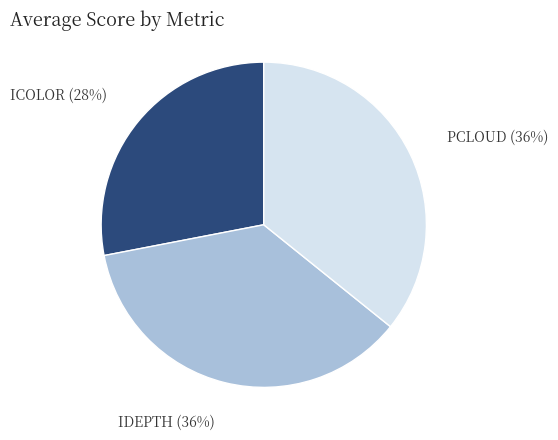

To the nearest percent, what is the average slice percentage?

33%